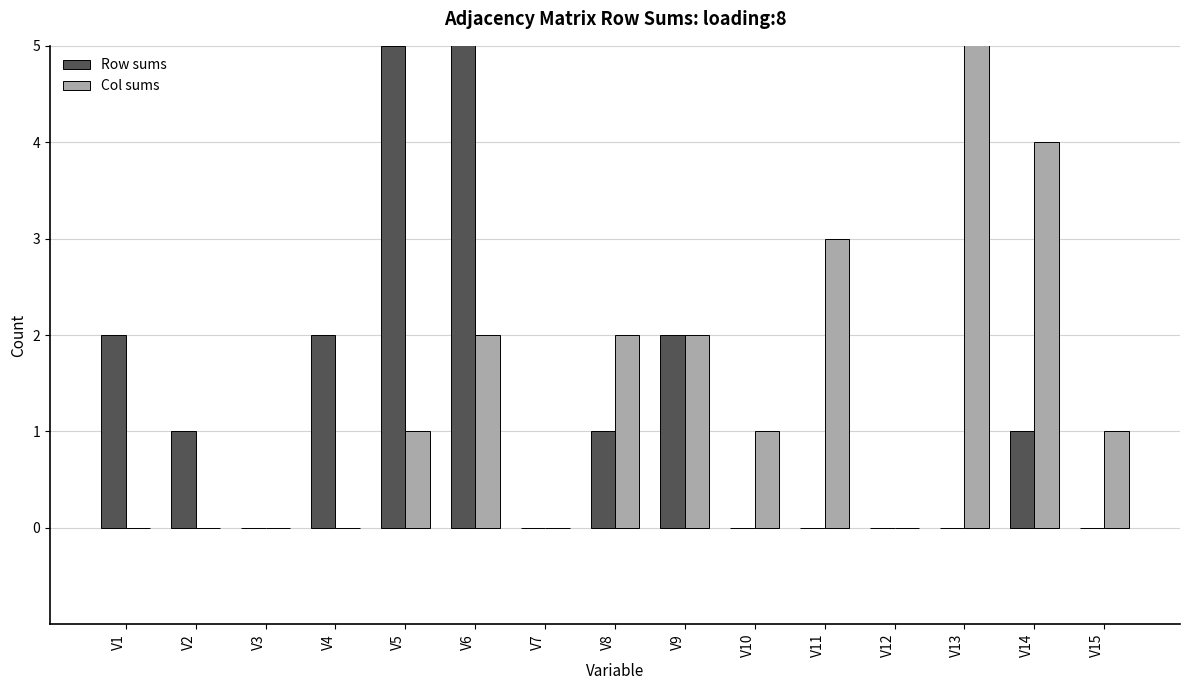

Is it true that Col sums equals 0 at V15?

False